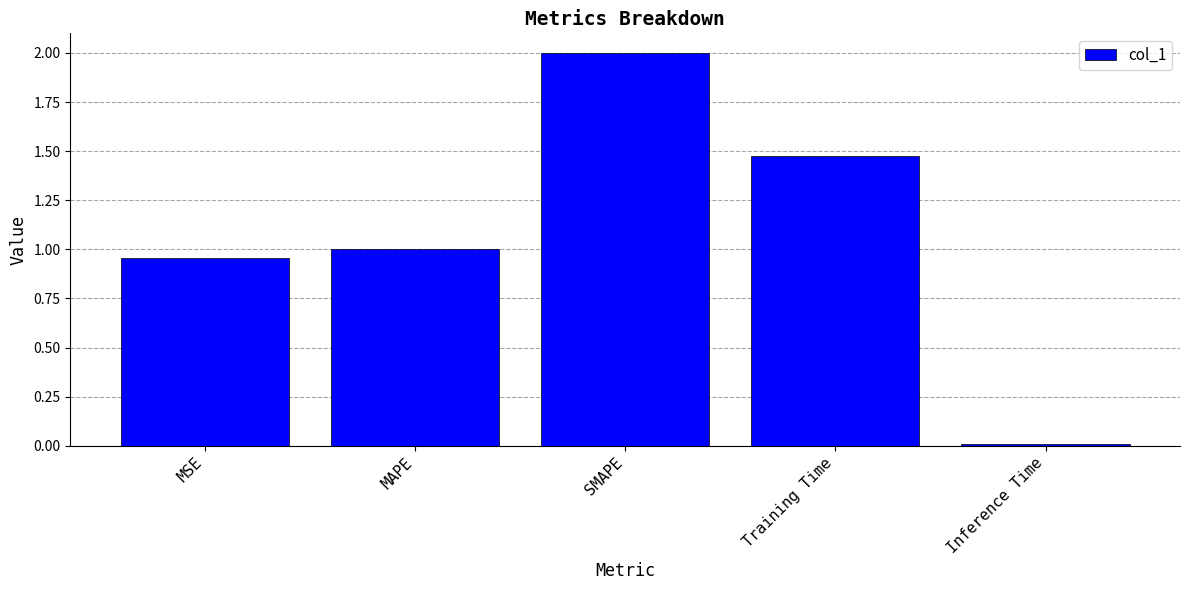

List the labels in order of value, smallest first.

Inference Time, MSE, MAPE, Training Time, SMAPE